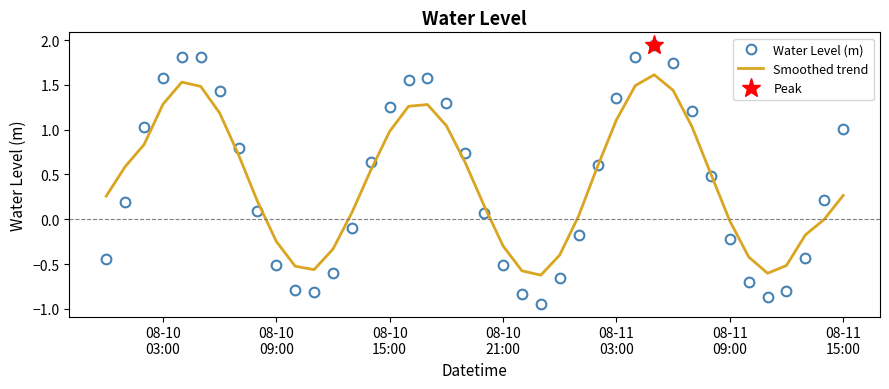

How many interior local valleys does the Smoothed trend series have?

3